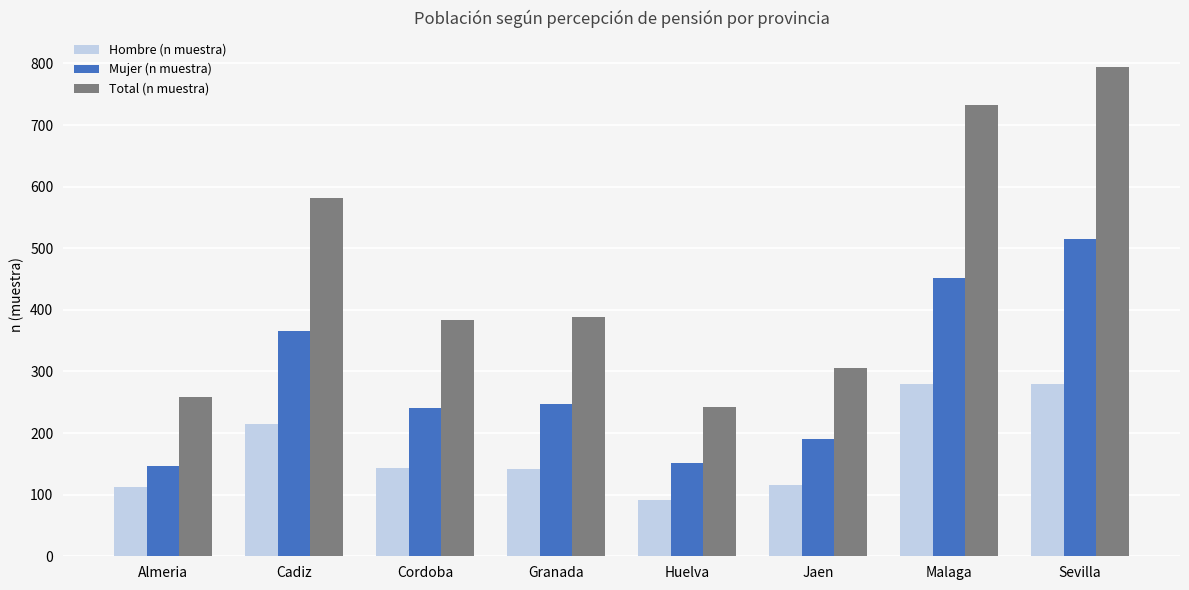

What is the minimum value for Hombre (n muestra)?

91